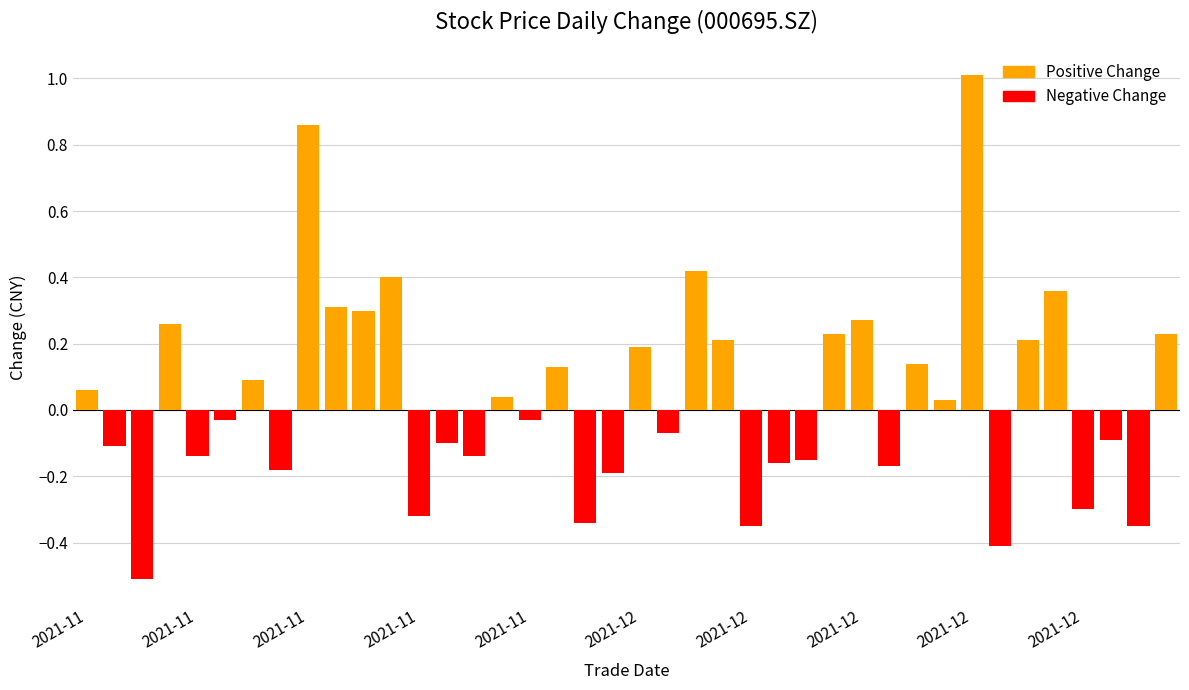

What is the smallest value displayed?

-0.5